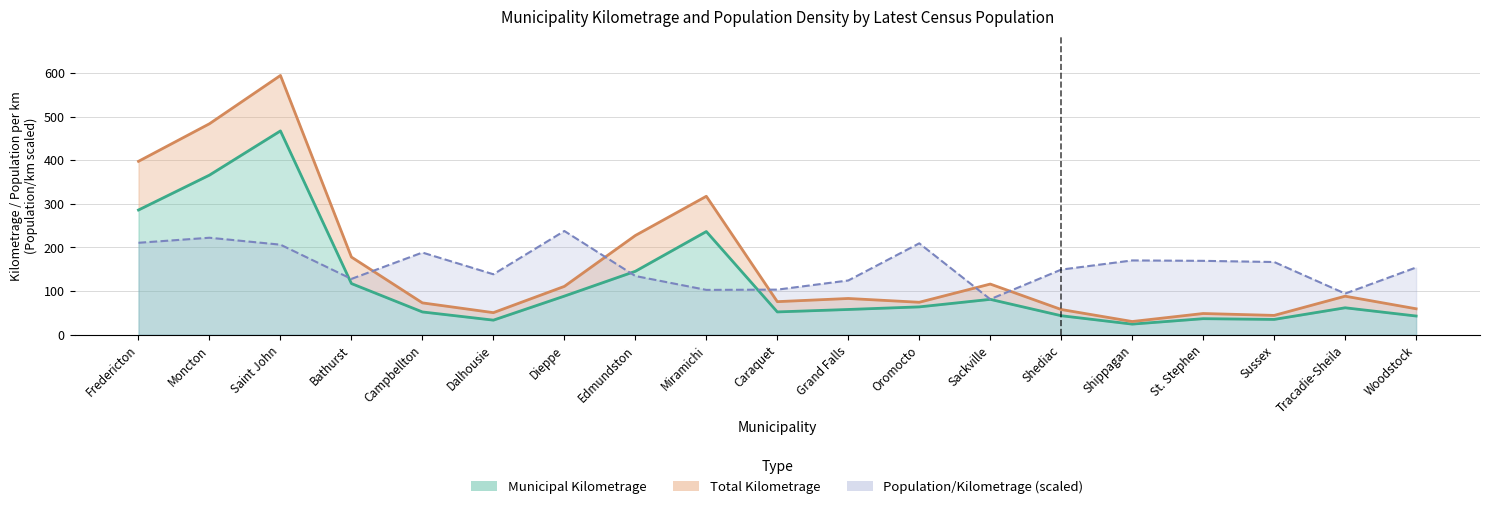

Does the chart have visible grid lines?

Yes